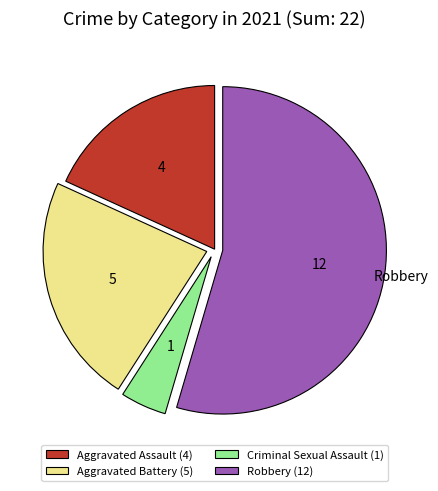

Which slice is the smallest?

Criminal Sexual Assault